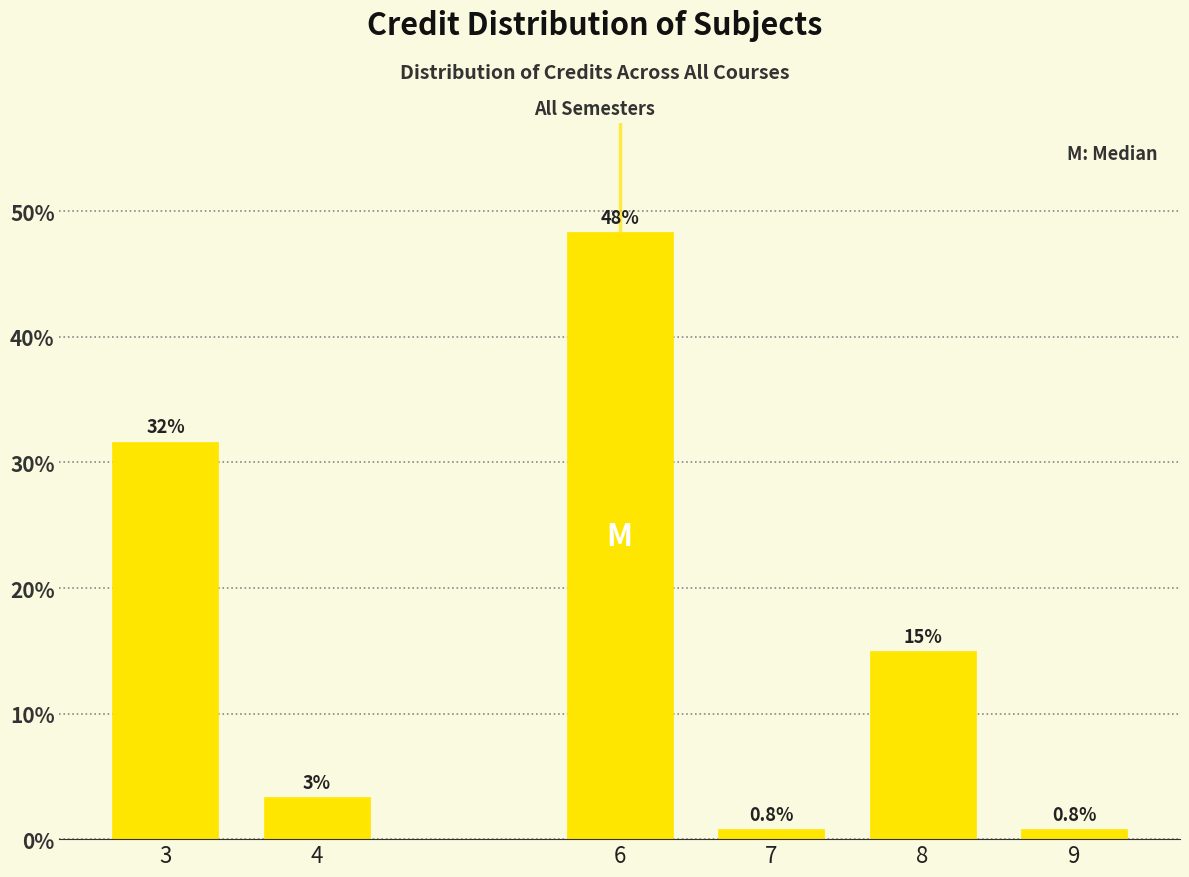

Which label corresponds to the largest value in the chart?

6